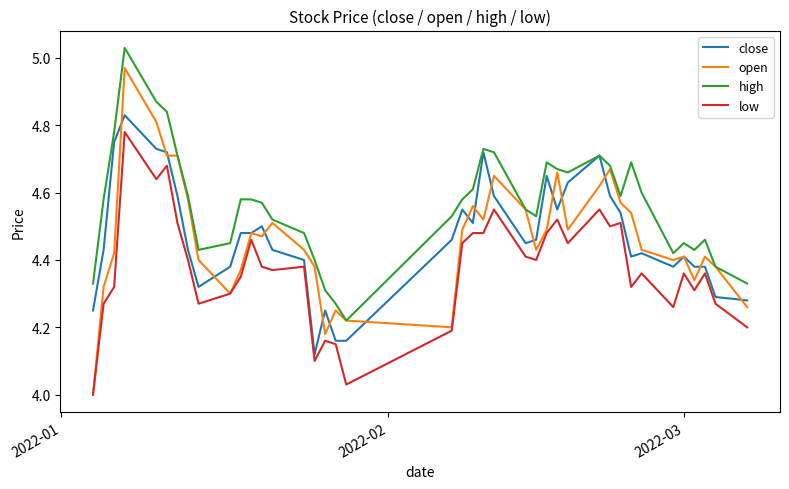

Which series has the largest total across all categories?

high